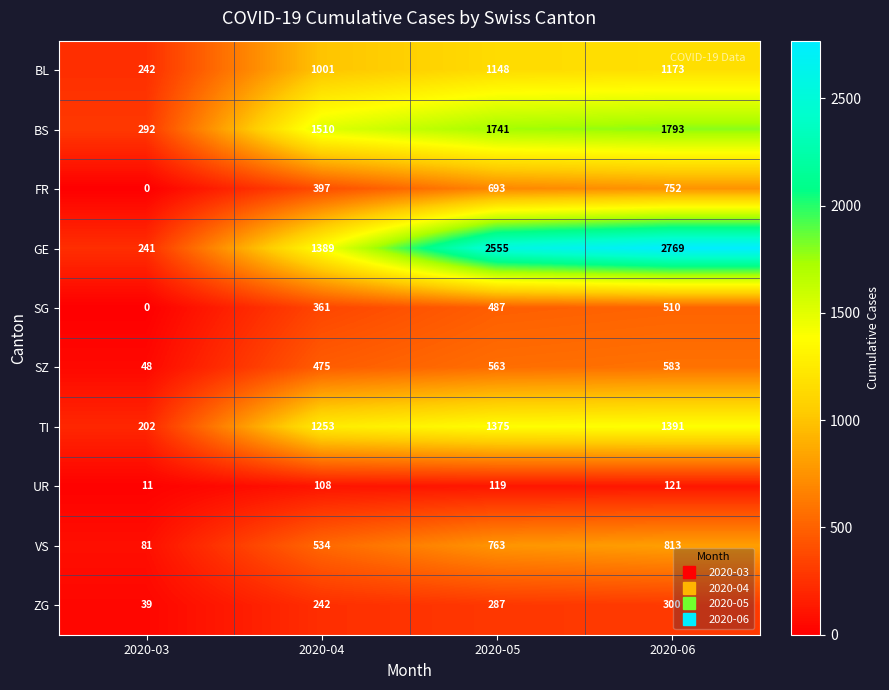

What is the approximate value of ZG at 2020-04?

242